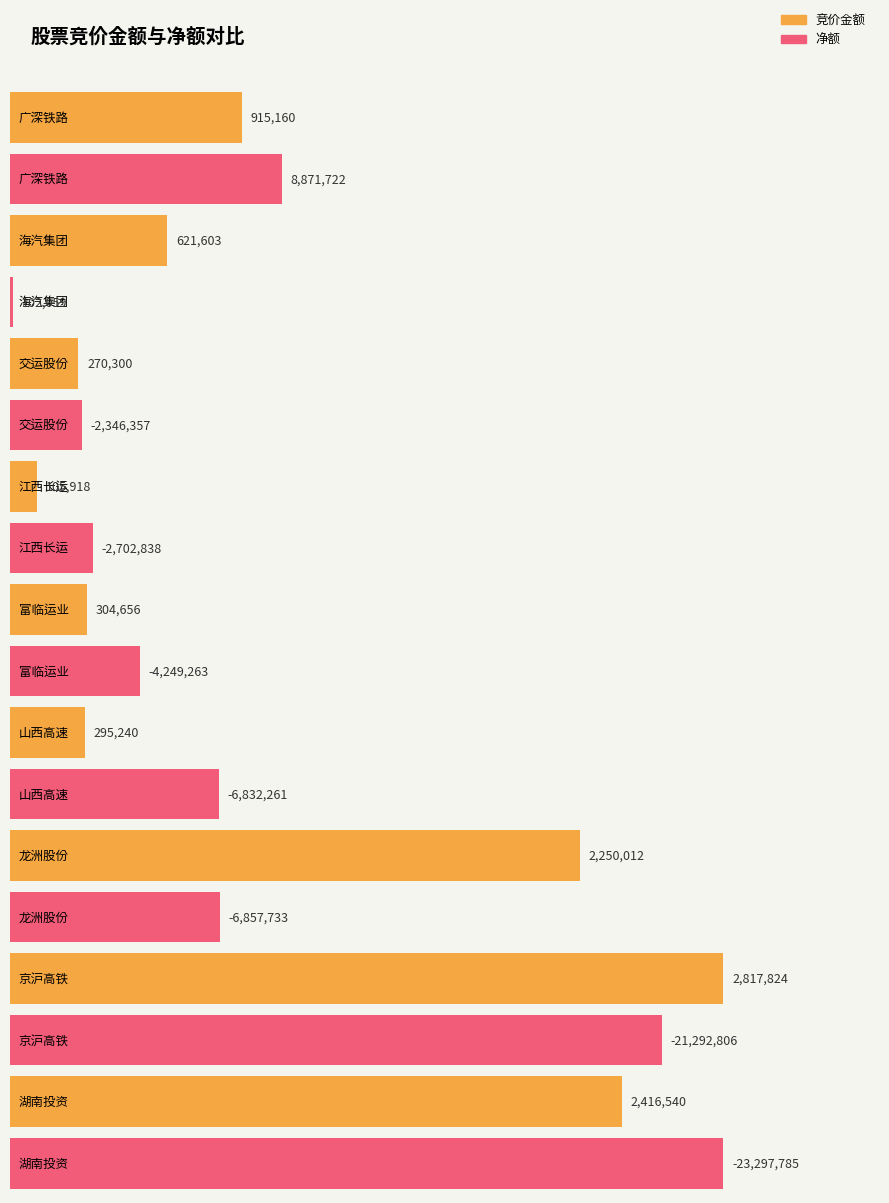

What is the greatest value displayed?

8871722